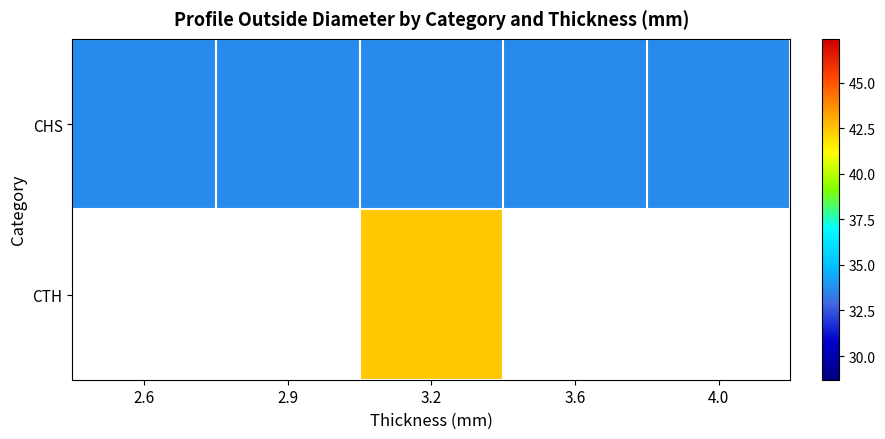

Which series has the largest total across all categories?

CHS